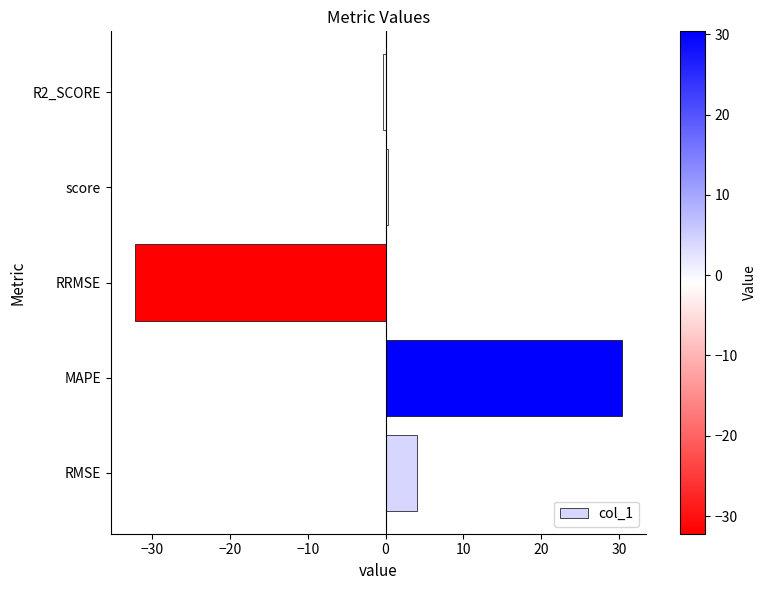

Which label corresponds to the smallest value in the chart?

RRMSE